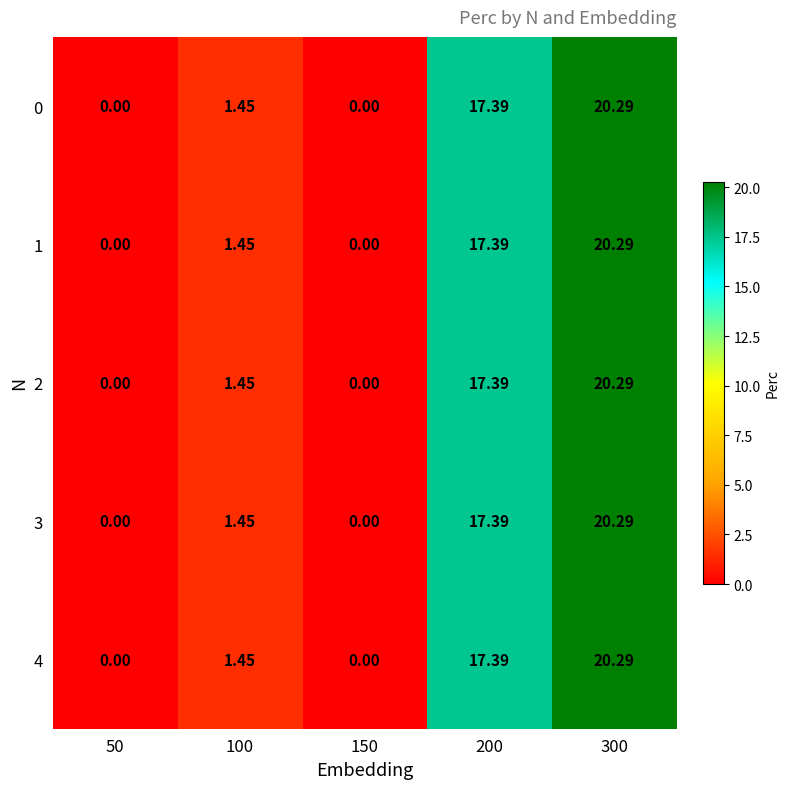

At which category does the chart reach its minimum across all series?

50